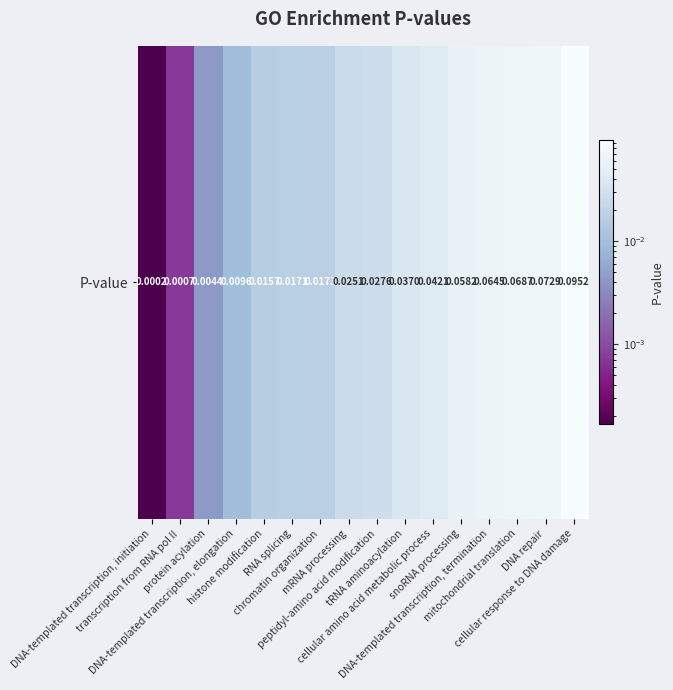

Reading left to right, list all the values displayed in this chart.

DNA-templated transcription, initiation=0.0	transcription from RNA pol II=0.0	protein acylation=0.0	DNA-templated transcription, elongation=0.0	histone modification=0.0	RNA splicing=0.0	chromatin organization=0.0	mRNA processing=0.0	peptidyl-amino acid modification=0.0	tRNA aminoacylation=0.0	cellular amino acid metabolic process=0.0	snoRNA processing=0.1	DNA-templated transcription, termination=0.1	mitochondrial translation=0.1	DNA repair=0.1	cellular response to DNA damage=0.1